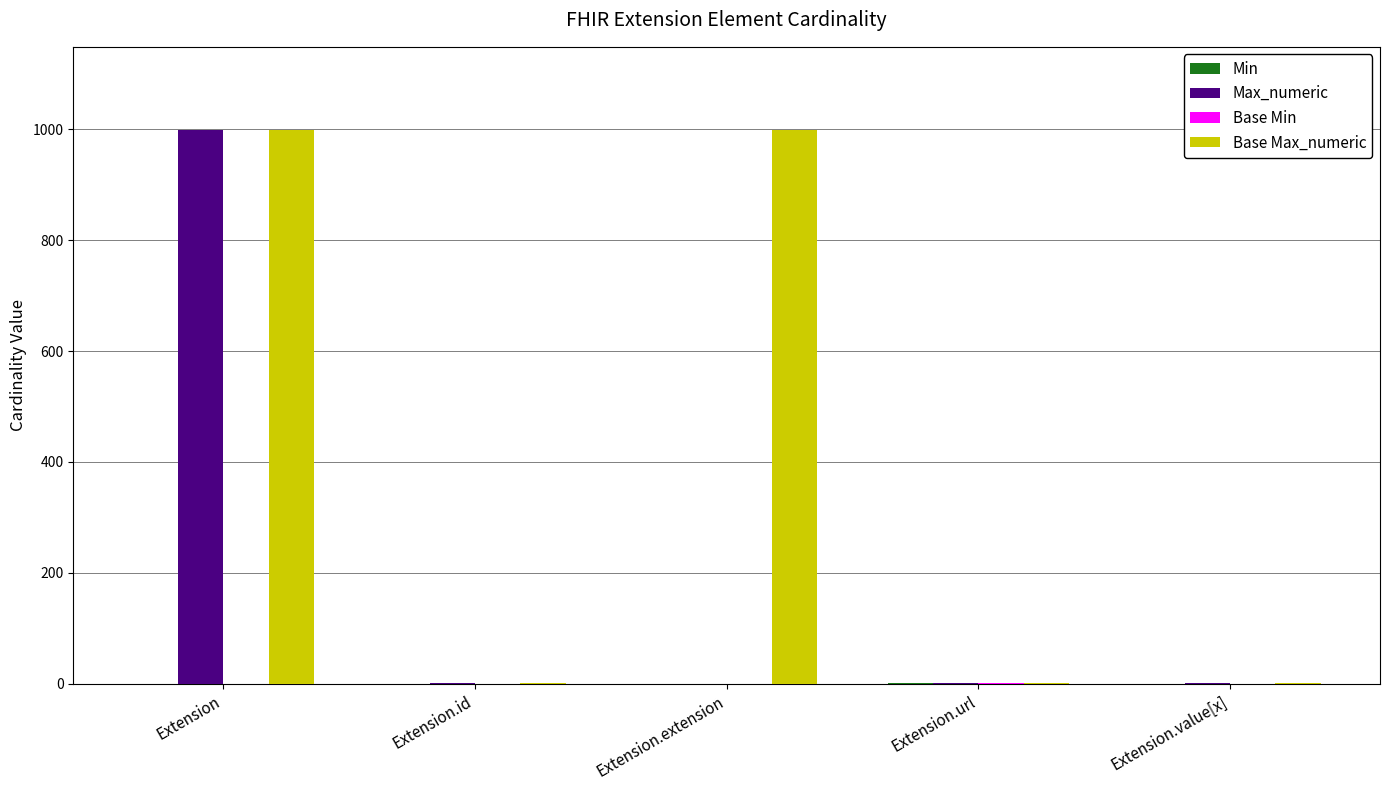

True or false: Max_numeric has a value of 1 at Extension.id.

True